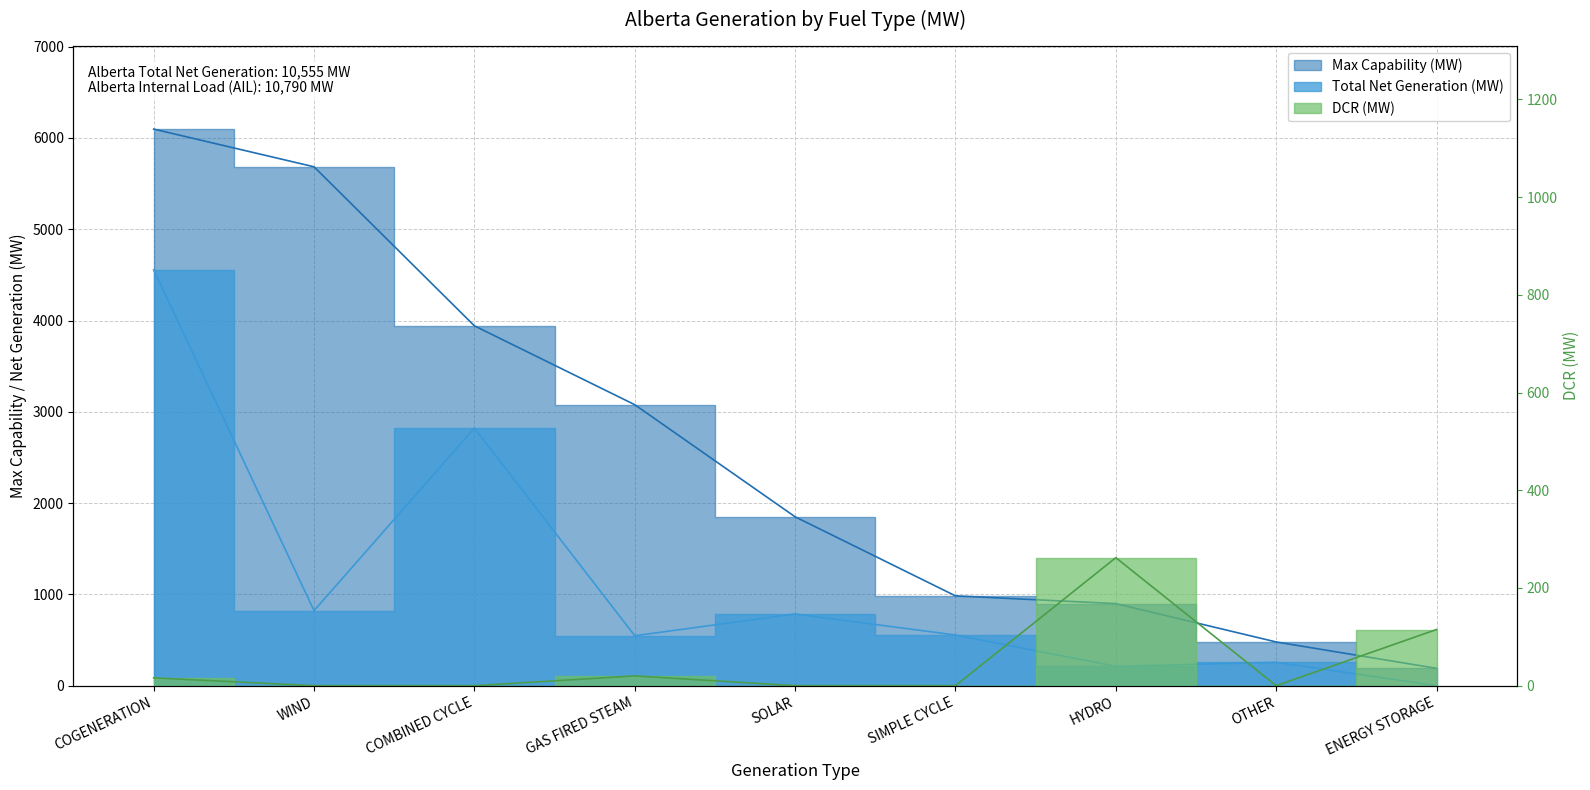

The value of Max Capability (MW) at HYDRO is 406. True or false?

False